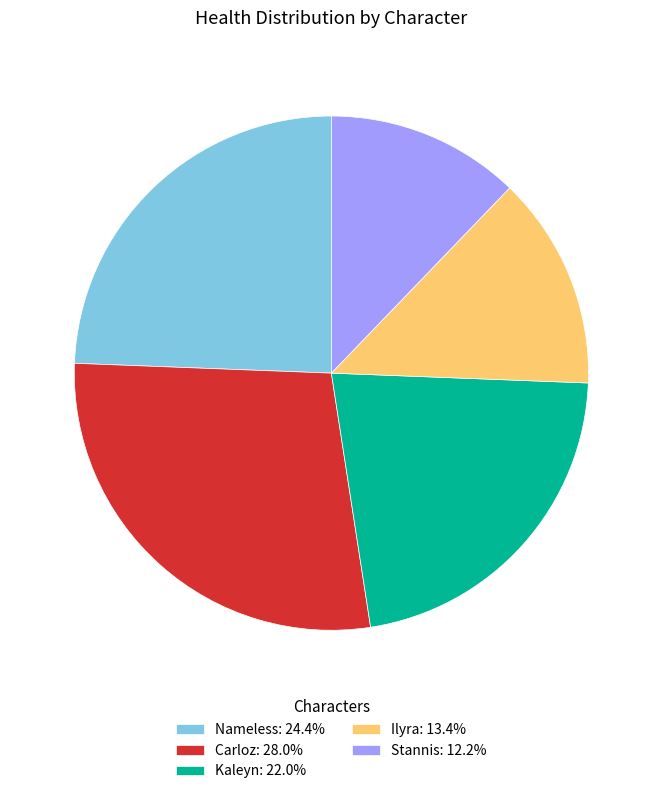

Does Kaleyn: 22.0% account for over 50% of the chart?

No